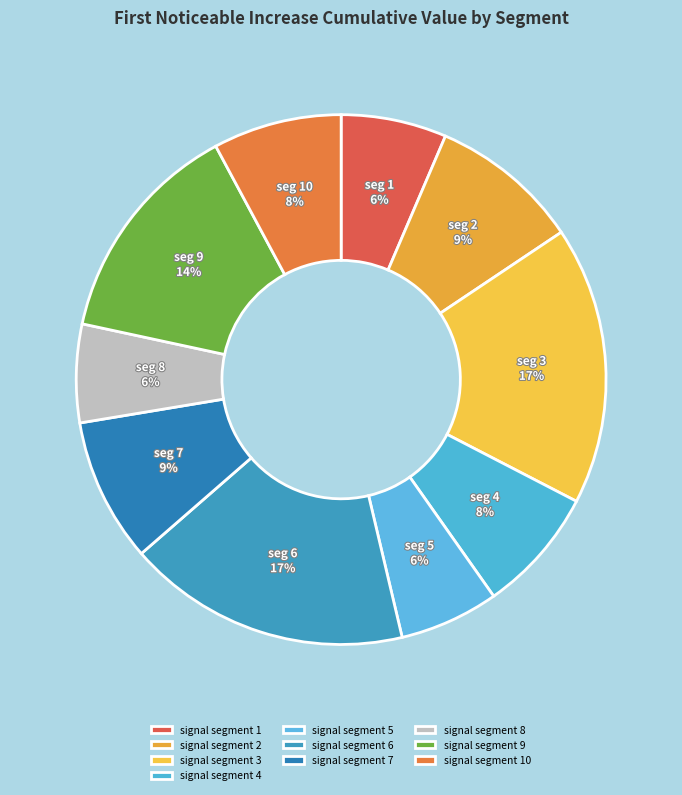

Which has a higher value, signal segment 7 or signal segment 1?

signal segment 7